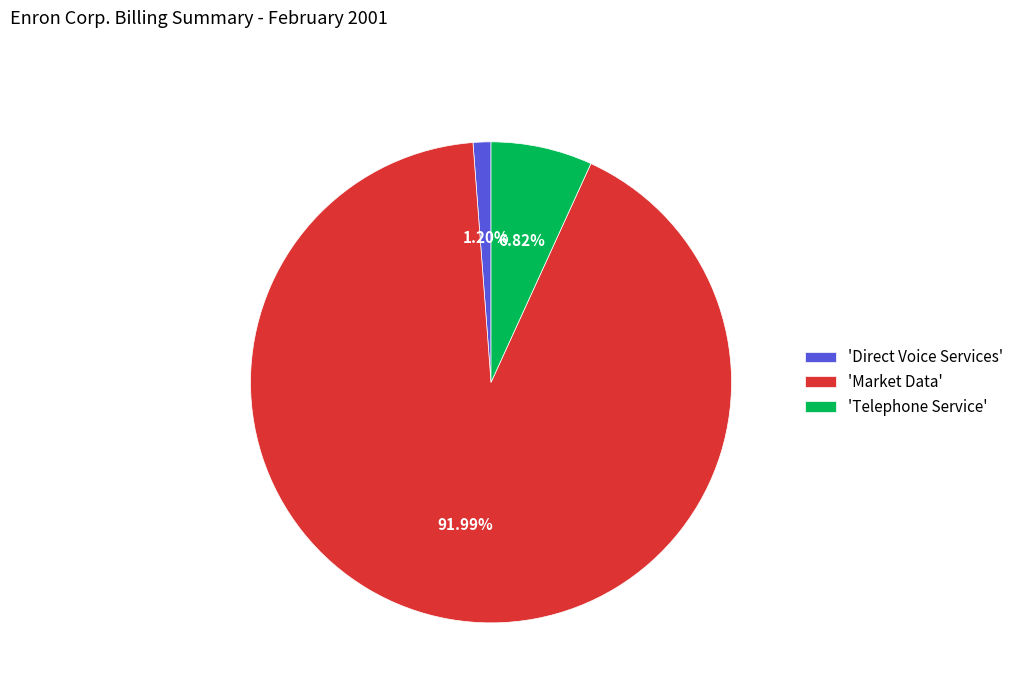

Which slice is the smallest?

'Direct Voice Services'